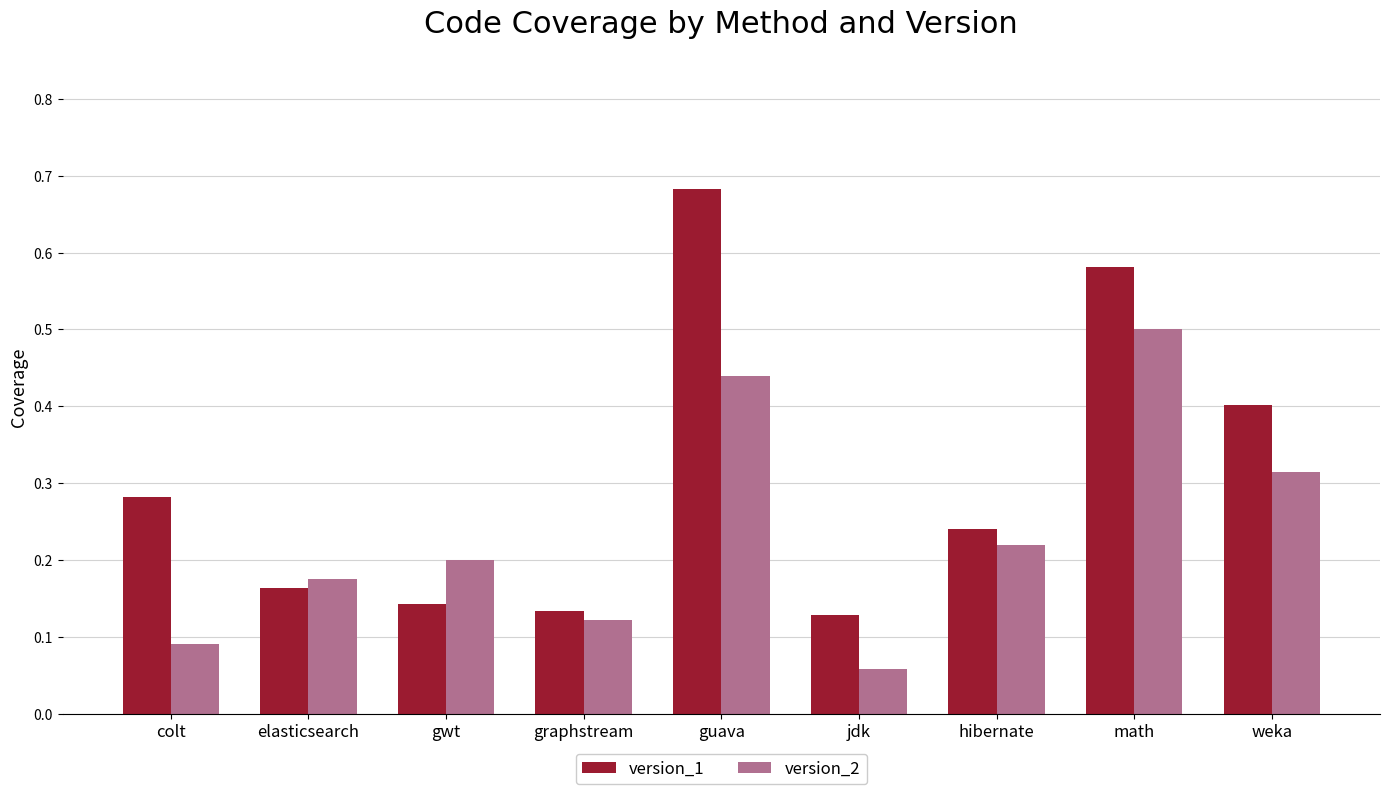

What are all the series names shown in the legend?

version_1, version_2